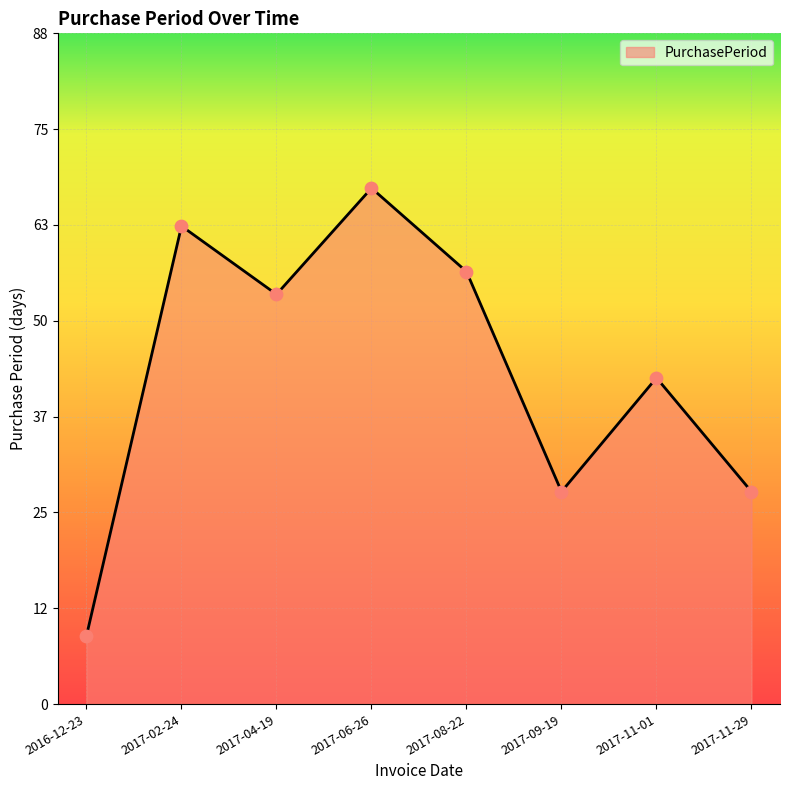

Between 2017-11-29 and 2017-08-22, which is larger?

2017-08-22